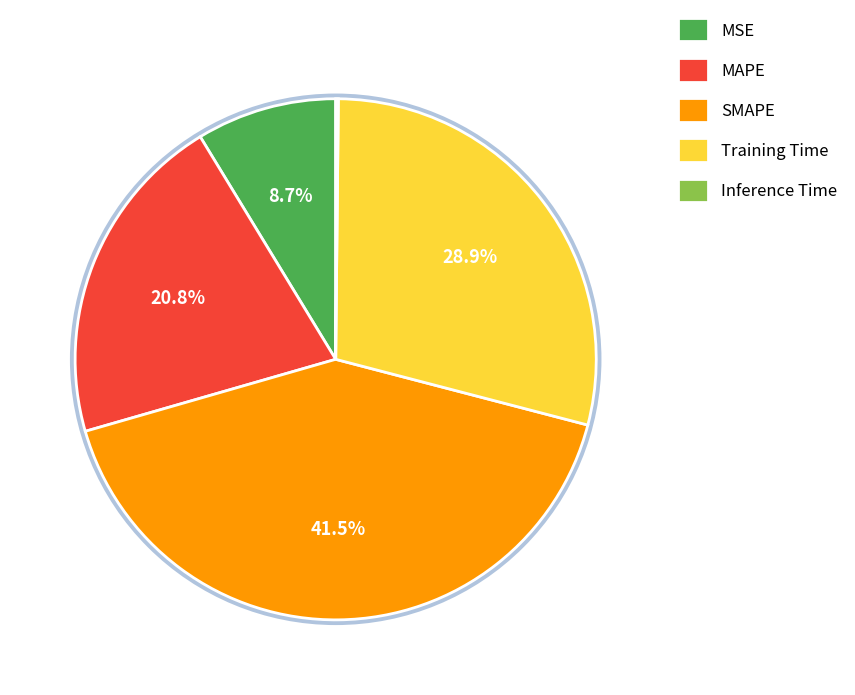

Combined, do MAPE and MSE account for over 50%?

No